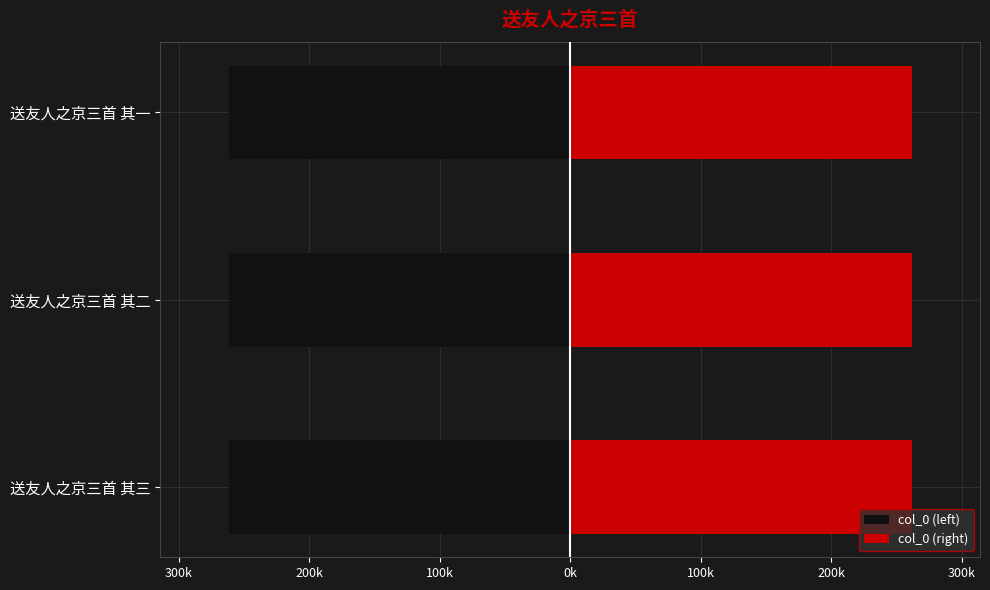

How many col_0 (right) values are between 261616 and 261617?

2